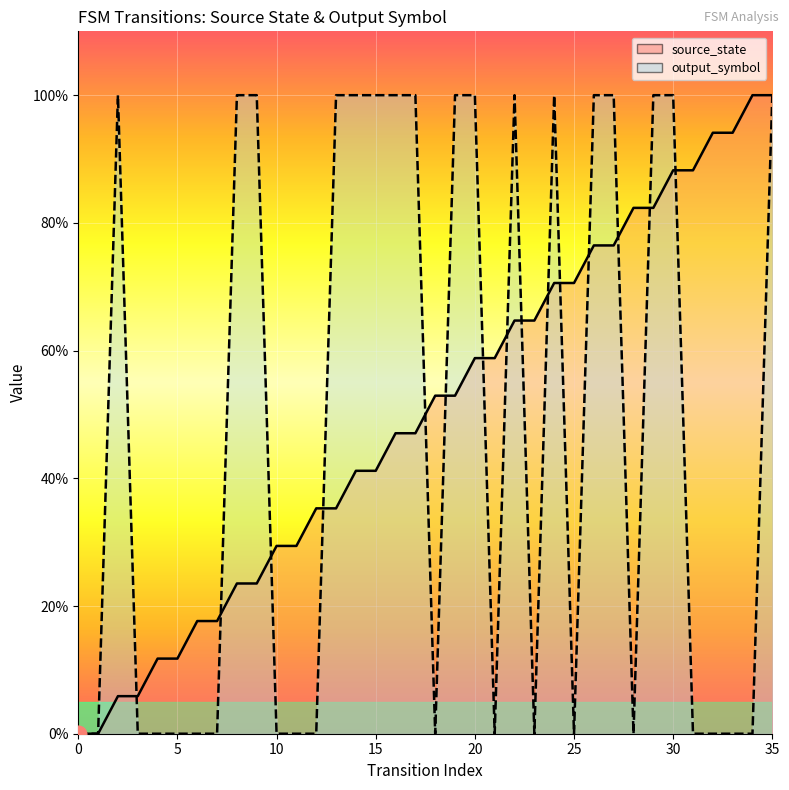

Reading left to right, list all the values displayed in this chart.

source_state_line: 0.0	0.0	0.1	0.1	0.1	0.1	0.2	0.2	0.2	0.2	0.3	0.3	0.4	0.4	0.4	0.4	0.5	0.5	0.5	0.5	0.6	0.6	0.6	0.6	0.7	0.7	0.8	0.8	0.8	0.8	0.9	0.9	0.9	0.9	1.0	1.0
output_symbol_line: 0.0	0.0	1.0	0.0	0.0	0.0	0.0	0.0	1.0	1.0	0.0	0.0	0.0	1.0	1.0	1.0	1.0	1.0	0.0	1.0	1.0	0.0	1.0	0.0	1.0	0.0	1.0	1.0	0.0	1.0	1.0	0.0	0.0	0.0	0.0	1.0